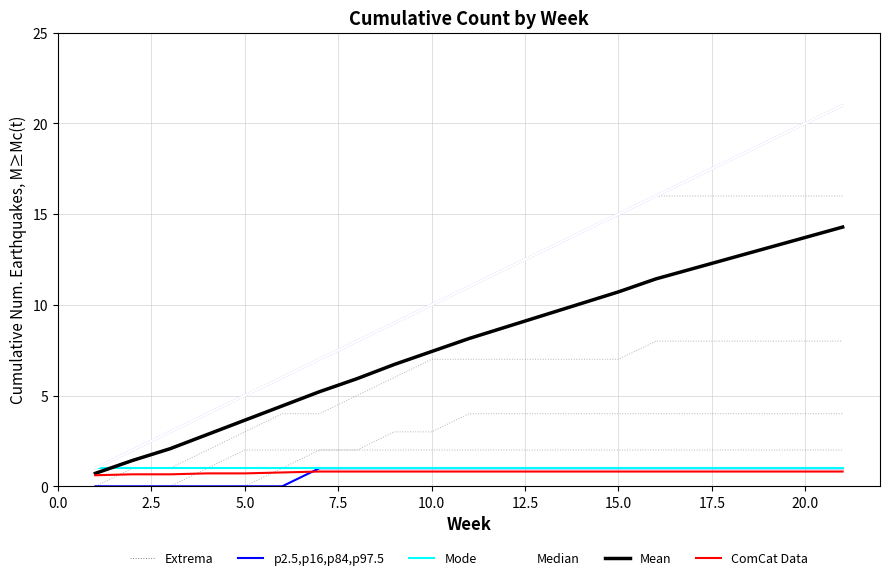

True or false: Mode has more than 2 interior local peaks.

False